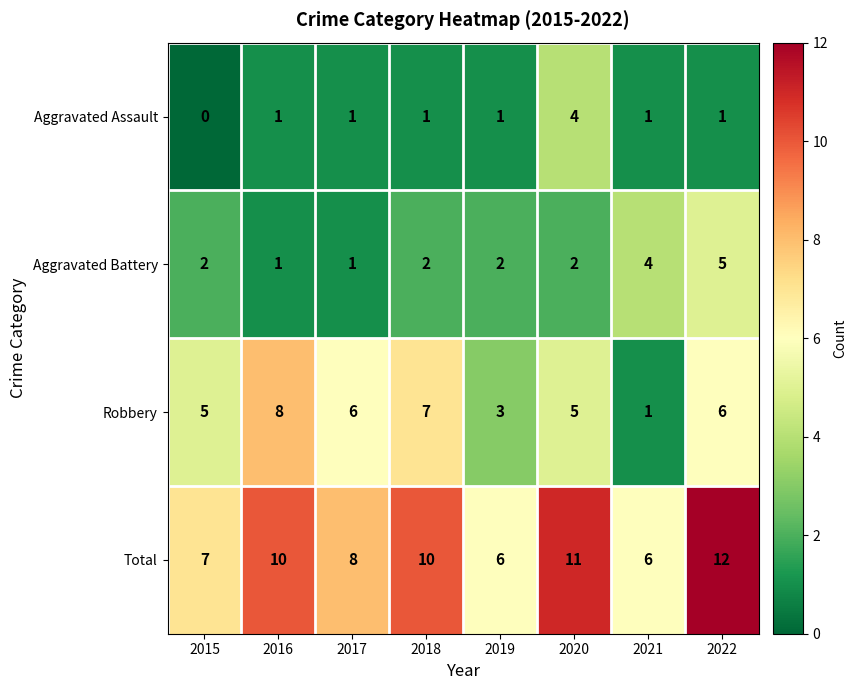

True or false: Robbery has a value of 6 at 2017.

True